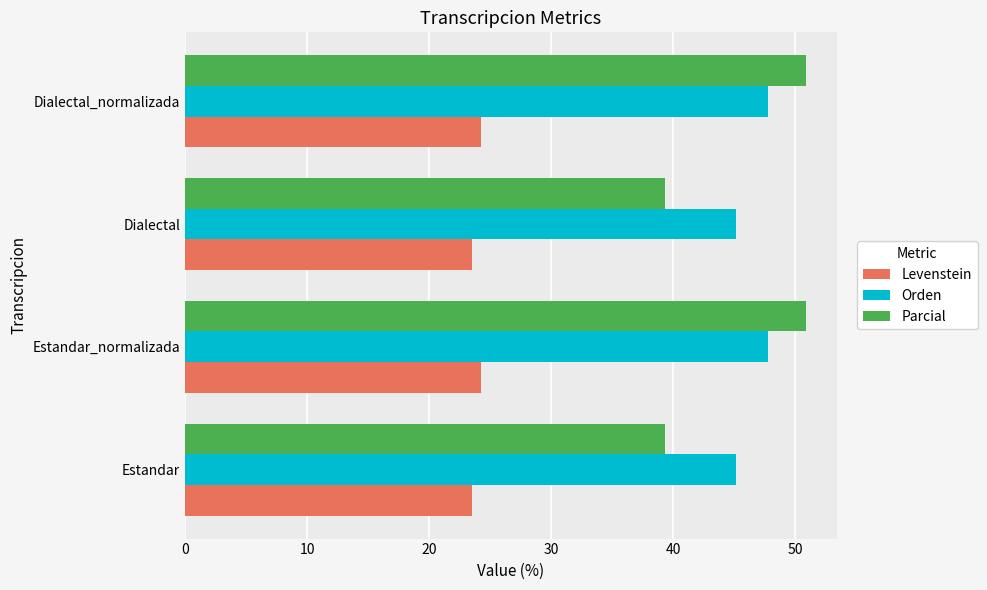

What is the sum of all Levenstein values?

95.6